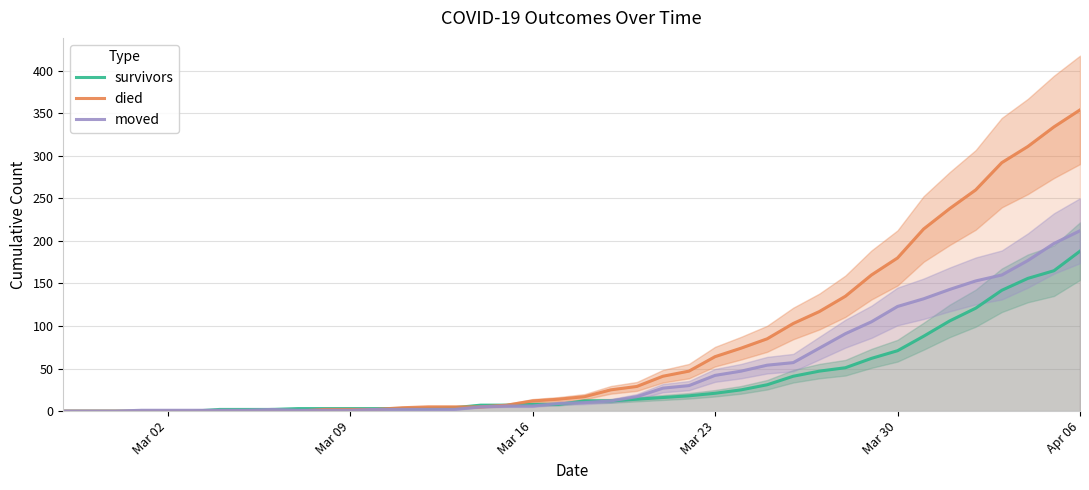

Is it true that moved equals 6 at Mar 16?

True